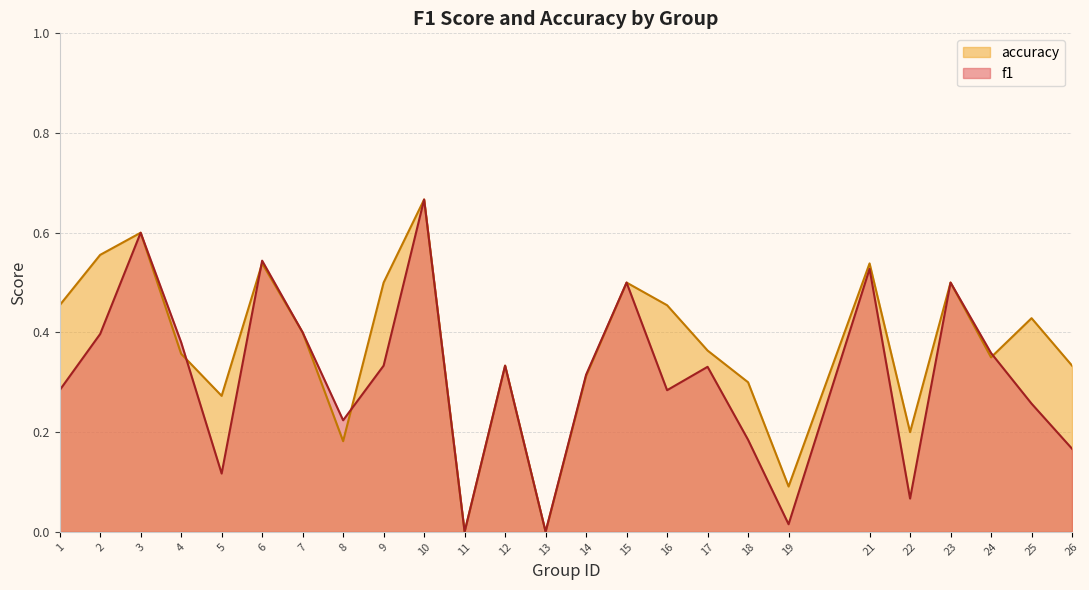

Reading left to right, what are all the values shown in this chart?

f1: 0.3	0.4	0.6	0.4	0.1	0.5	0.4	0.2	0.3	0.7	0.0	0.3	0.0	0.3	0.5	0.3	0.3	0.2	0.0	0.5	0.1	0.5	0.4	0.3	0.2
accuracy: 0.5	0.6	0.6	0.4	0.3	0.5	0.4	0.2	0.5	0.7	0.0	0.3	0.0	0.3	0.5	0.5	0.4	0.3	0.1	0.5	0.2	0.5	0.3	0.4	0.3